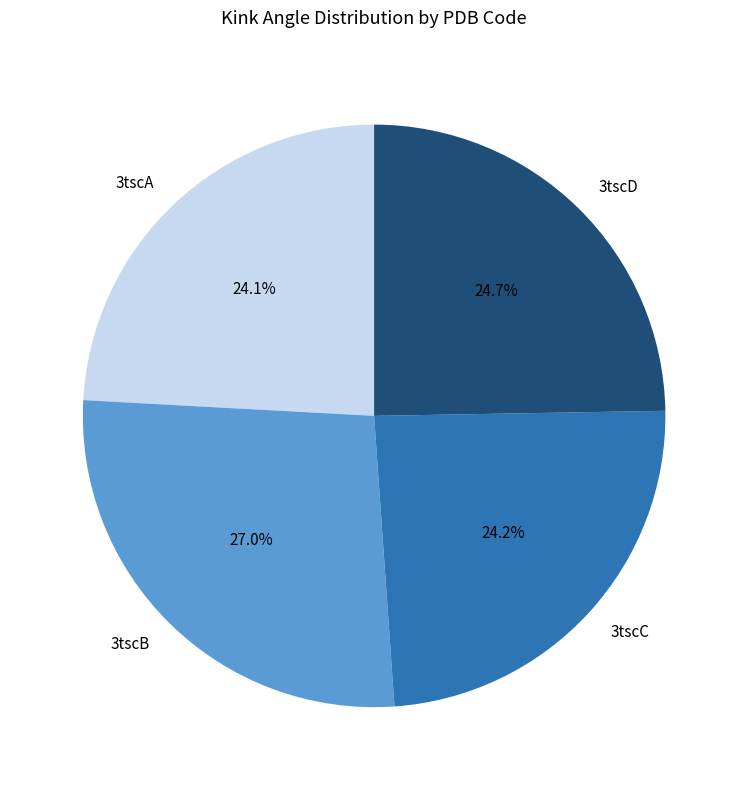

Between 3tscD and 3tscB, which is larger?

3tscB